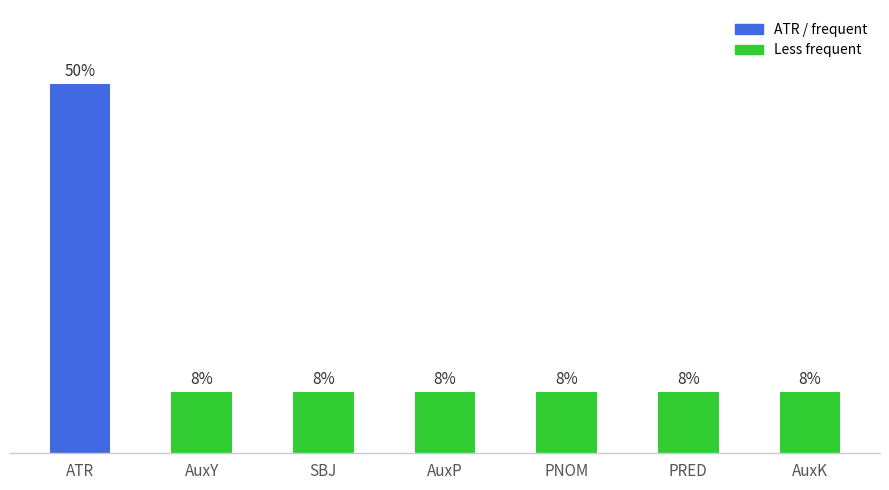

Reading right to left, extract all data points from this chart.

AuxK=8.3	PRED=8.3	PNOM=8.3	AuxP=8.3	SBJ=8.3	AuxY=8.3	ATR=50.0